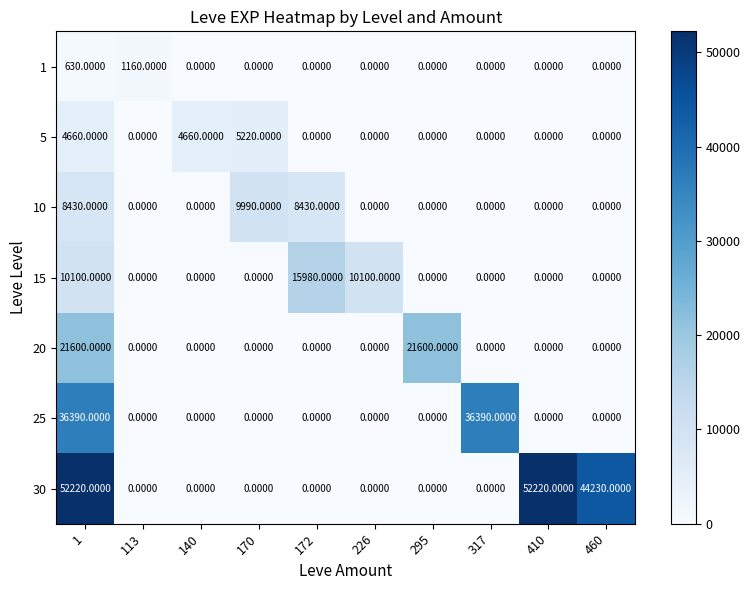

List the series in order of their peak value, highest first.

30, 25, 20, 15, 10, 5, 1